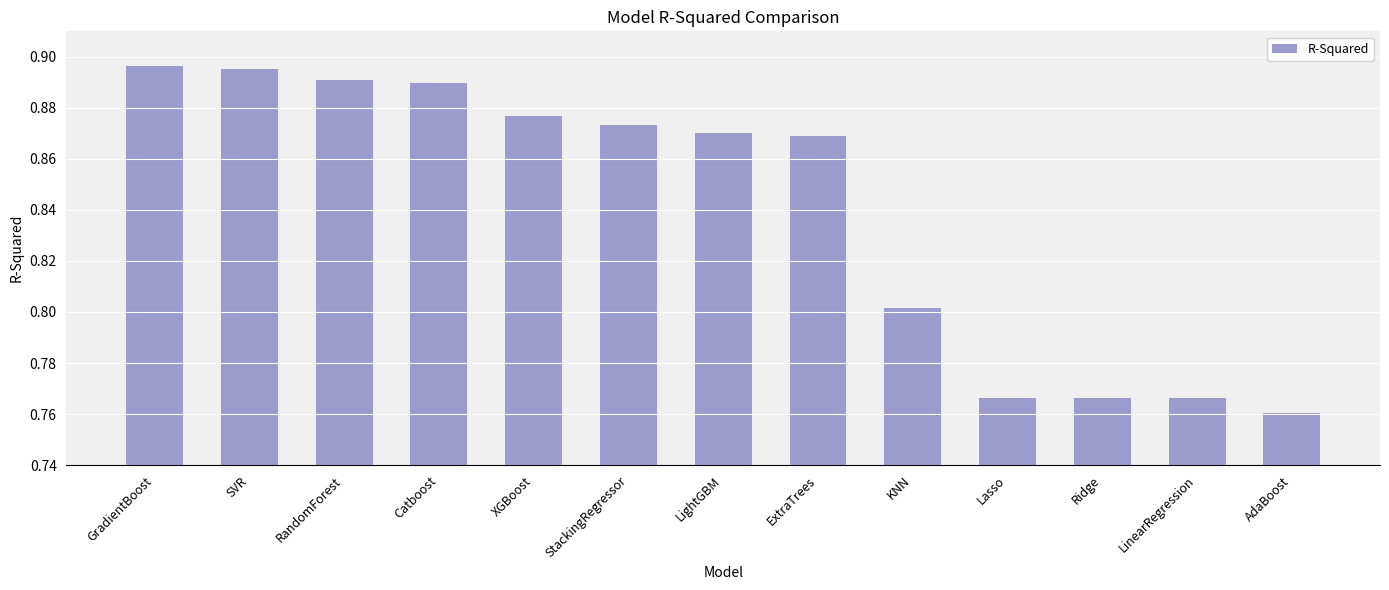

What is the label of the 13th bar from the left?

AdaBoost